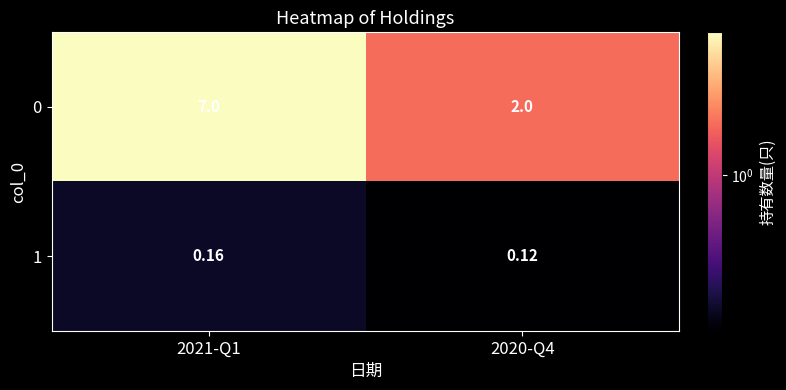

What is the total value across all series at 2021-Q1?

7.2